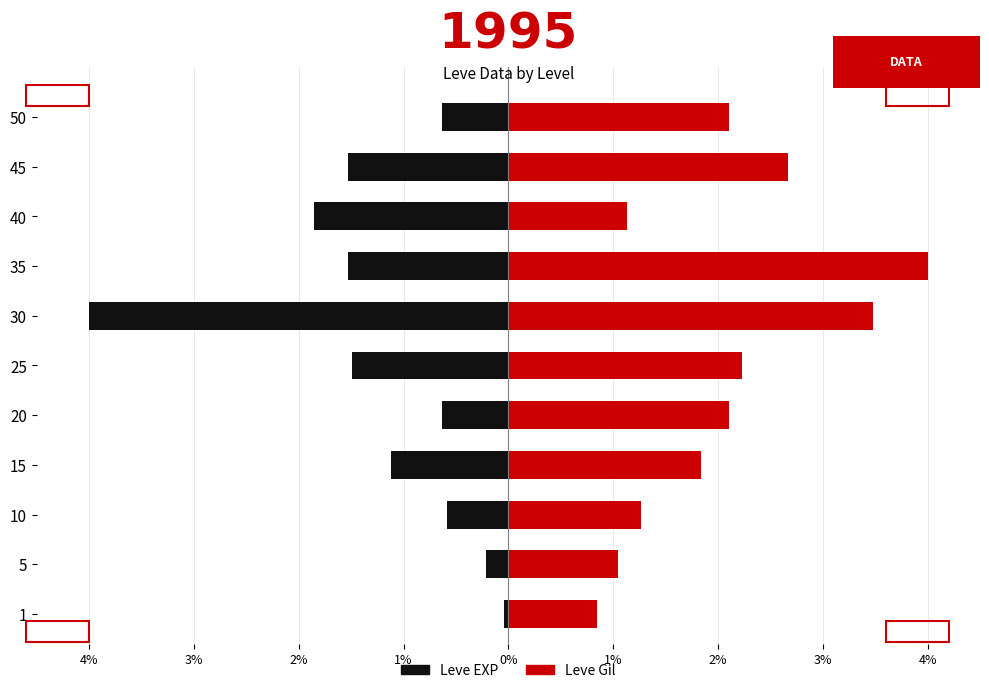

What is the spread (max minus min) of values at 2%?

1.9